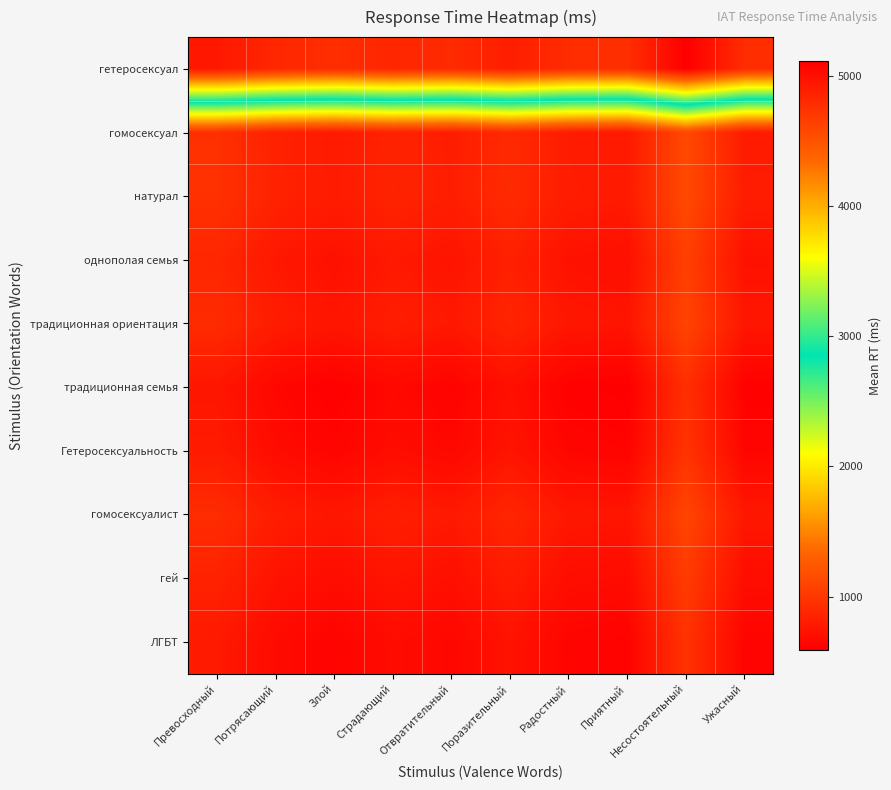

Reading right to left, transcribe all the data shown in this chart.

гетеросексуал: Ужасный=4777.5	Несостоятельный=5113.5	Приятный=4762.5	Радостный=4779.0	Поразительный=4885.0	Отвратительный=4792.0	Страдающий=4830.5	Злой=4770.0	Потрясающий=4821.5	Превосходный=4930.5
гомосексуал: Ужасный=798.5	Несостоятельный=1134.5	Приятный=783.5	Радостный=800.0	Поразительный=906.0	Отвратительный=813.0	Страдающий=851.5	Злой=791.0	Потрясающий=842.5	Превосходный=951.5
натурал: Ужасный=804.0	Несостоятельный=1140.0	Приятный=789.0	Радостный=805.5	Поразительный=911.5	Отвратительный=818.5	Страдающий=857.0	Злой=796.5	Потрясающий=848.0	Превосходный=957.0
однополая семья: Ужасный=727.0	Несостоятельный=1063.0	Приятный=712.0	Радостный=728.5	Поразительный=834.5	Отвратительный=741.5	Страдающий=780.0	Злой=719.5	Потрясающий=771.0	Превосходный=880.0
традиционная ориентация: Ужасный=760.5	Несостоятельный=1096.5	Приятный=745.5	Радостный=762.0	Поразительный=868.0	Отвратительный=775.0	Страдающий=813.5	Злой=753.0	Потрясающий=804.5	Превосходный=913.5
традиционная семья: Ужасный=605.0	Несостоятельный=941.0	Приятный=590.0	Радостный=606.5	Поразительный=712.5	Отвратительный=619.5	Страдающий=658.0	Злой=597.5	Потрясающий=649.0	Превосходный=758.0
Гетеросексуальность: Ужасный=639.5	Несостоятельный=975.5	Приятный=624.5	Радостный=641.0	Поразительный=747.0	Отвратительный=654.0	Страдающий=692.5	Злой=632.0	Потрясающий=683.5	Превосходный=792.5
гомосексуалист: Ужасный=767.5	Несостоятельный=1103.5	Приятный=752.5	Радостный=769.0	Поразительный=875.0	Отвратительный=782.0	Страдающий=820.5	Злой=760.0	Потрясающий=811.5	Превосходный=920.5
гей: Ужасный=696.0	Несостоятельный=1032.0	Приятный=681.0	Радостный=697.5	Поразительный=803.5	Отвратительный=710.5	Страдающий=749.0	Злой=688.5	Потрясающий=740.0	Превосходный=849.0
ЛГБТ: Ужасный=632.0	Несостоятельный=968.0	Приятный=617.0	Радостный=633.5	Поразительный=739.5	Отвратительный=646.5	Страдающий=685.0	Злой=624.5	Потрясающий=676.0	Превосходный=785.0